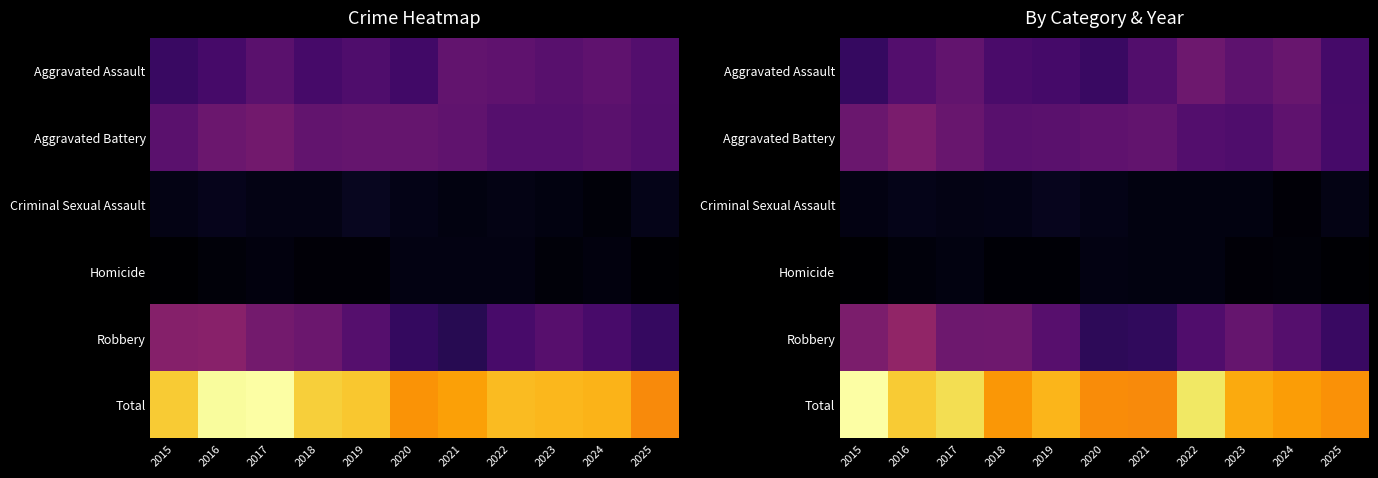

At which category does the chart reach its peak across all series?

2015